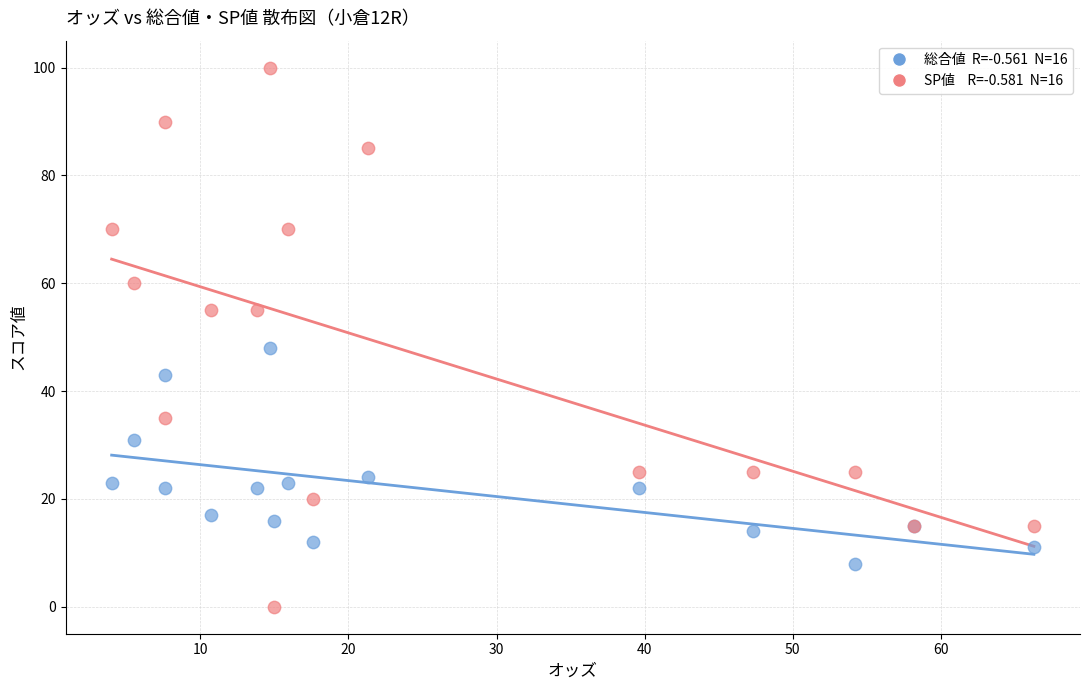

Across all series, what Y value is closest to 50?

48